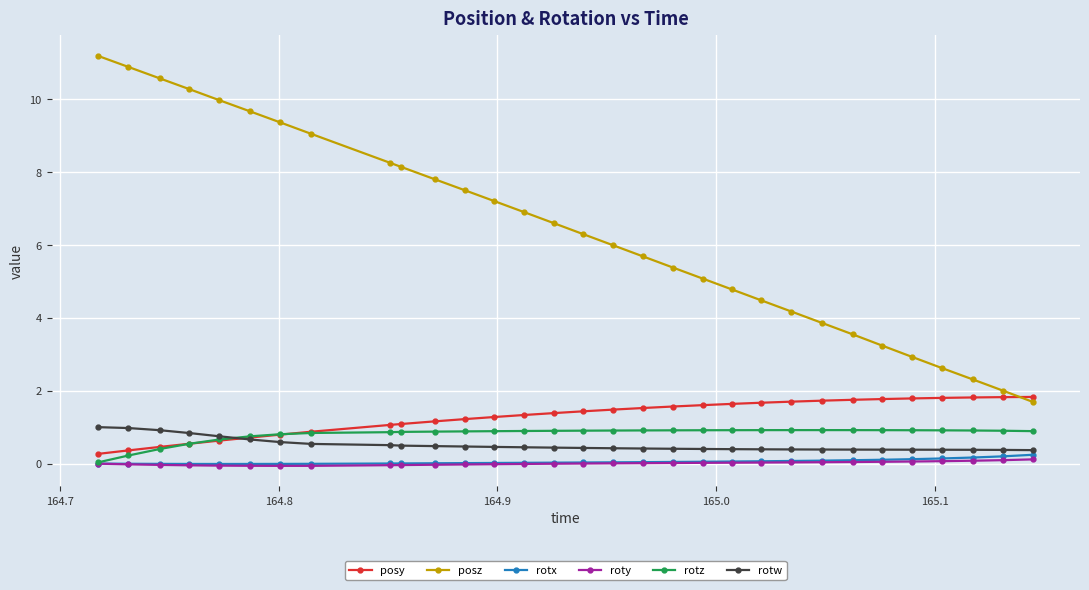

What is the maximum value for rotx?

0.2